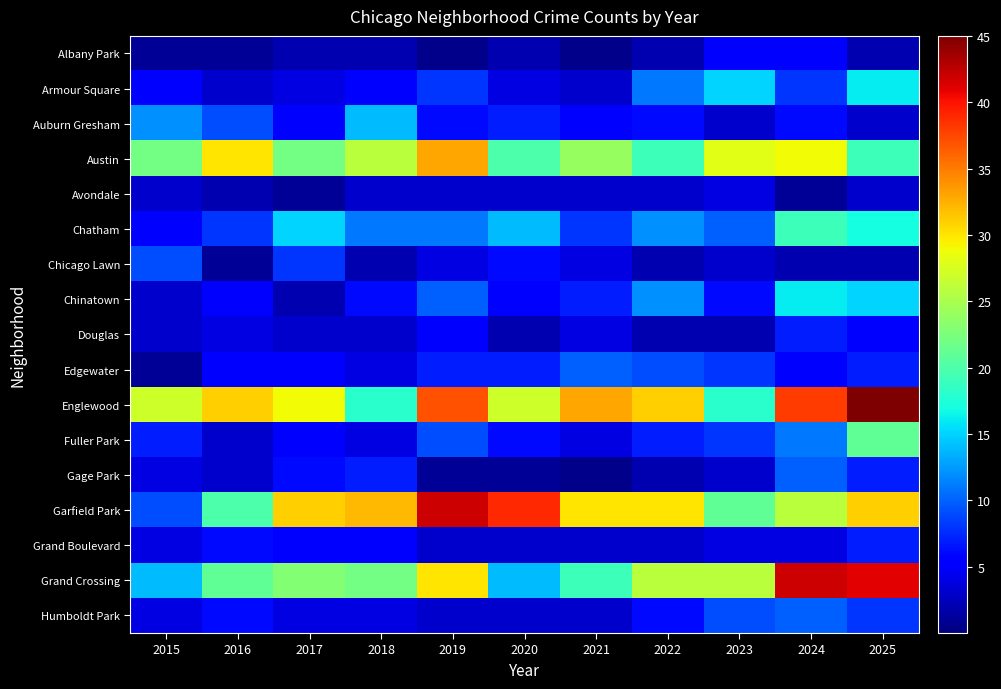

Which series has the widest spread of values?

Garfield Park